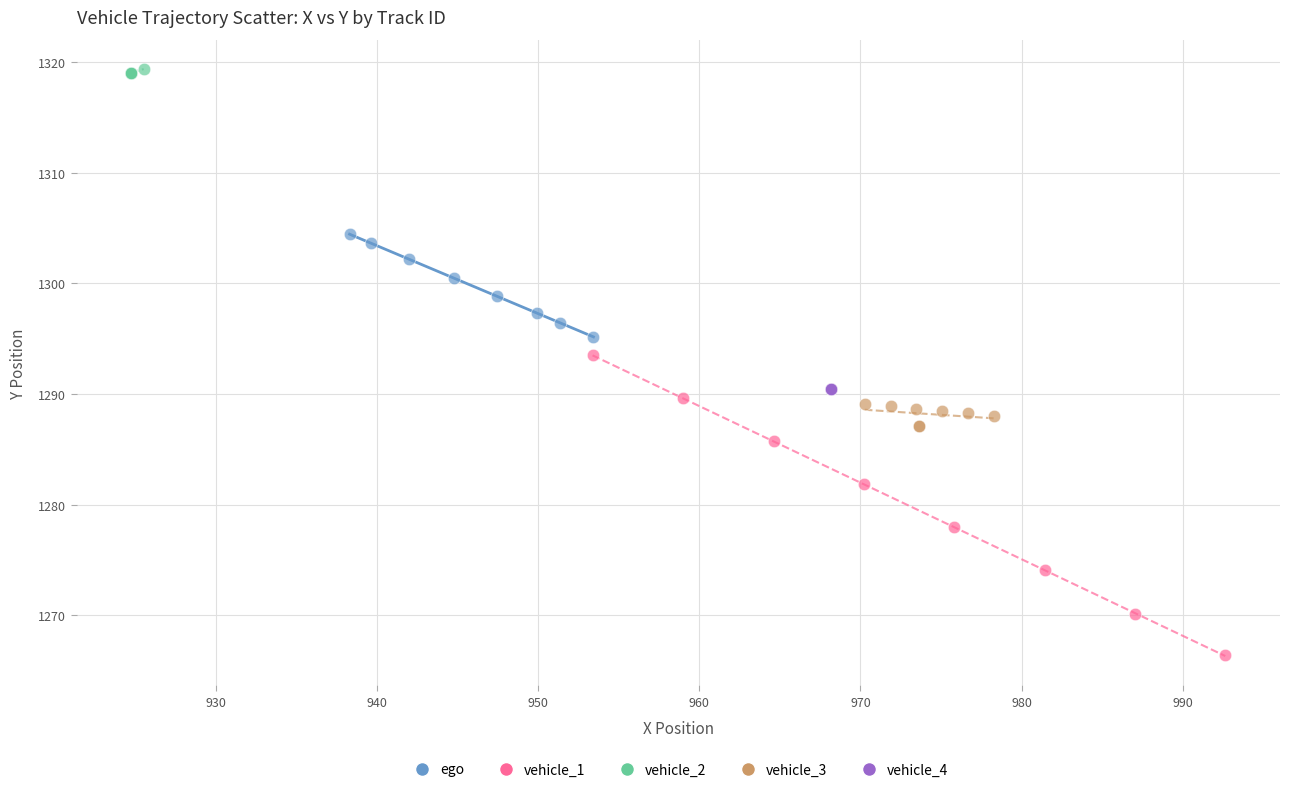

What are all the series names shown in the legend?

ego, vehicle_1, vehicle_2, vehicle_3, vehicle_4